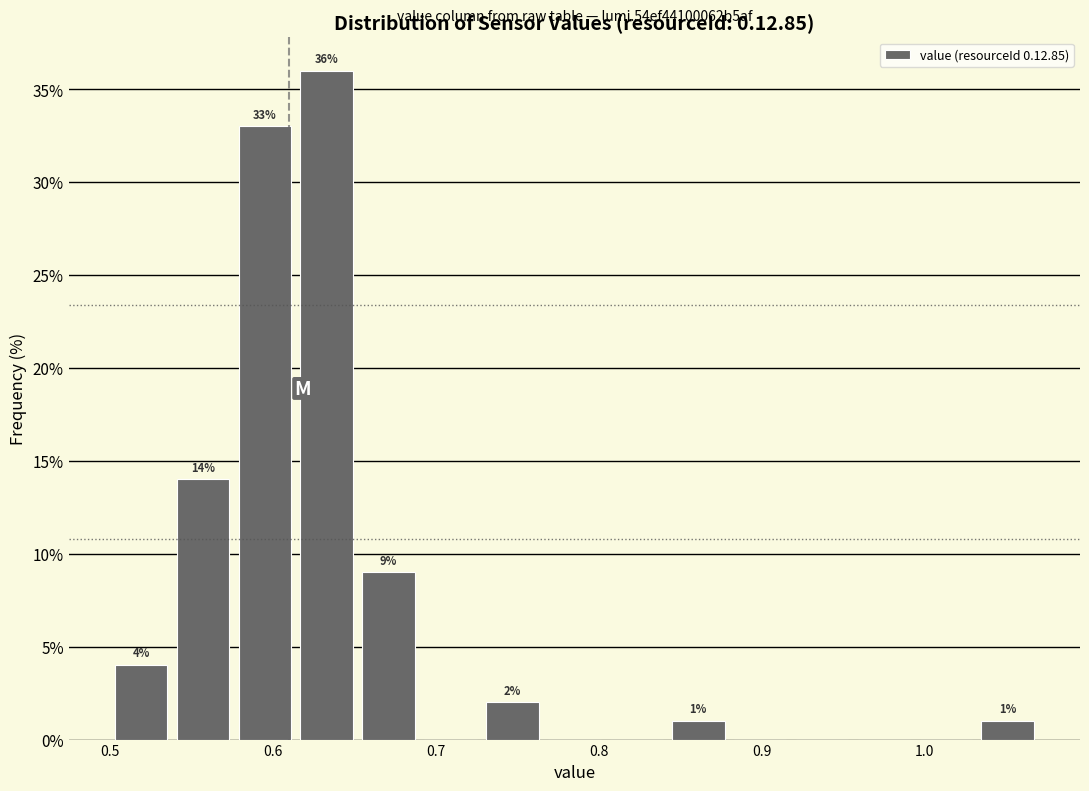

Around what value on the x-axis is the tallest bar? Give the approximate position of its centre, as read against the axis.

0.63